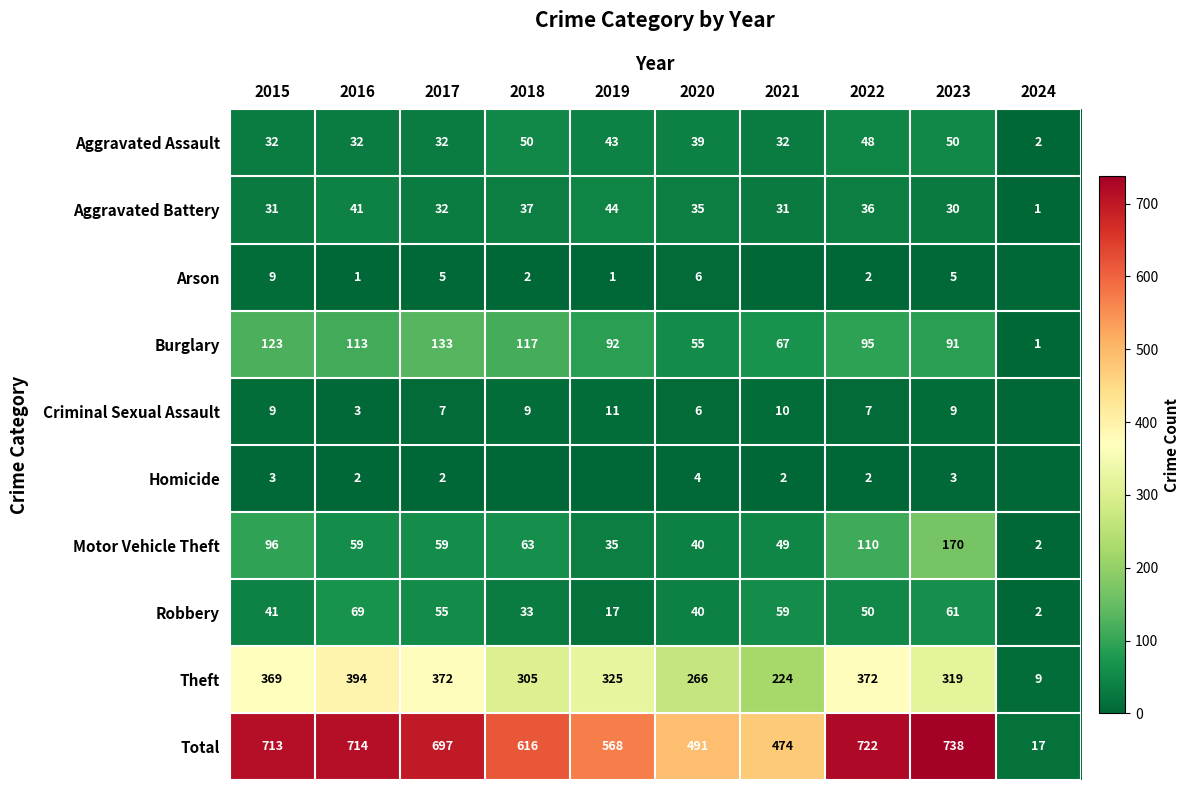

The value of Aggravated Battery at 2024 is 1. True or false?

False